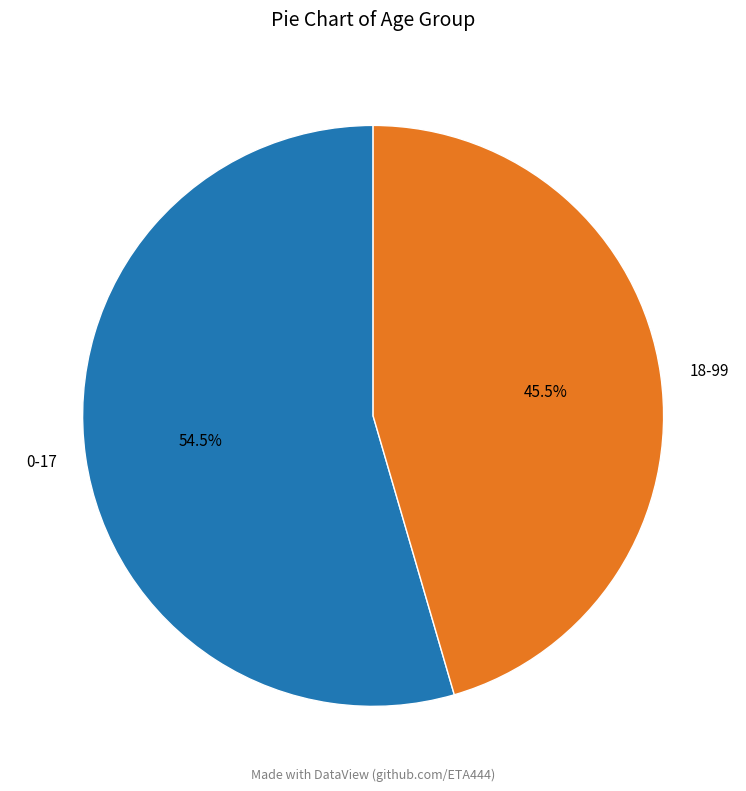

Which has a higher value, 18-99 or 0-17?

0-17